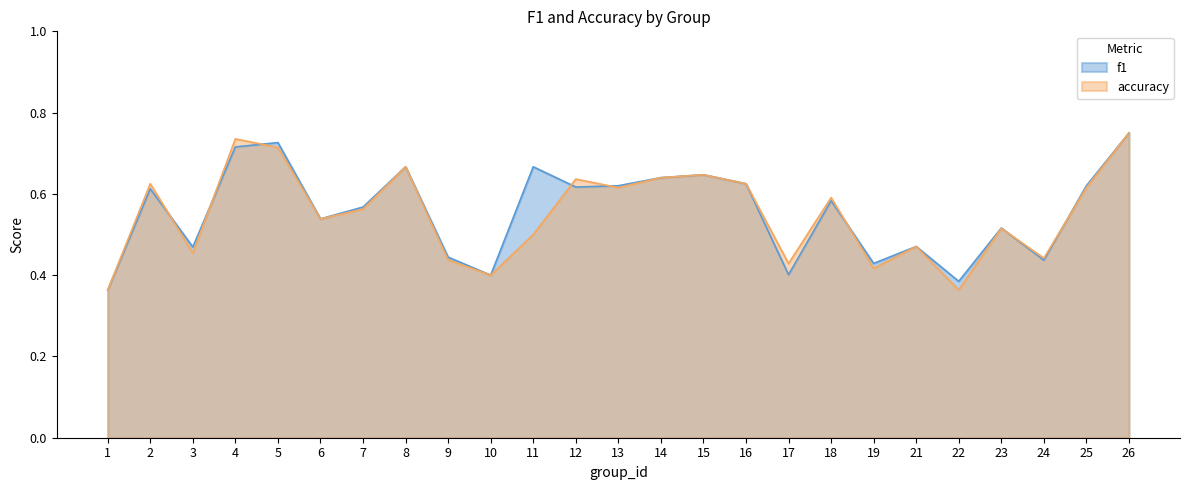

What is the average value of the f1 series?

0.6